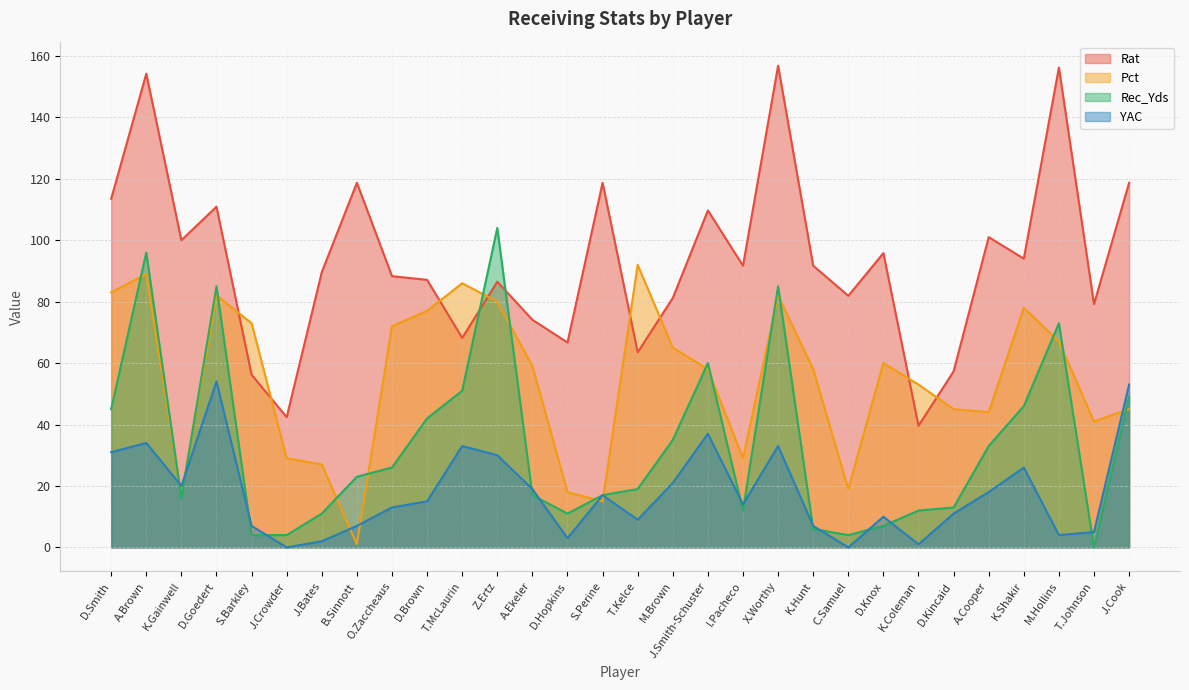

Which series has the widest spread of values?

Rat